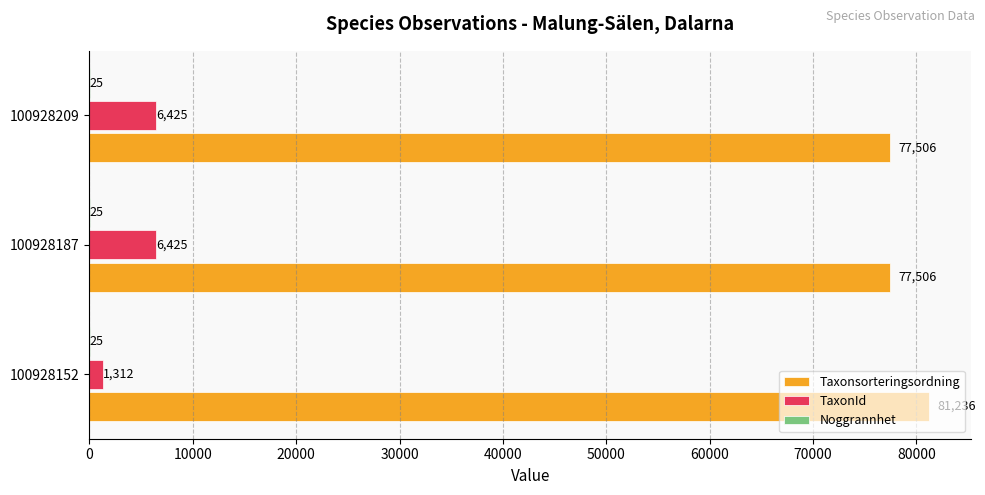

Count the number of data series in this chart.

3